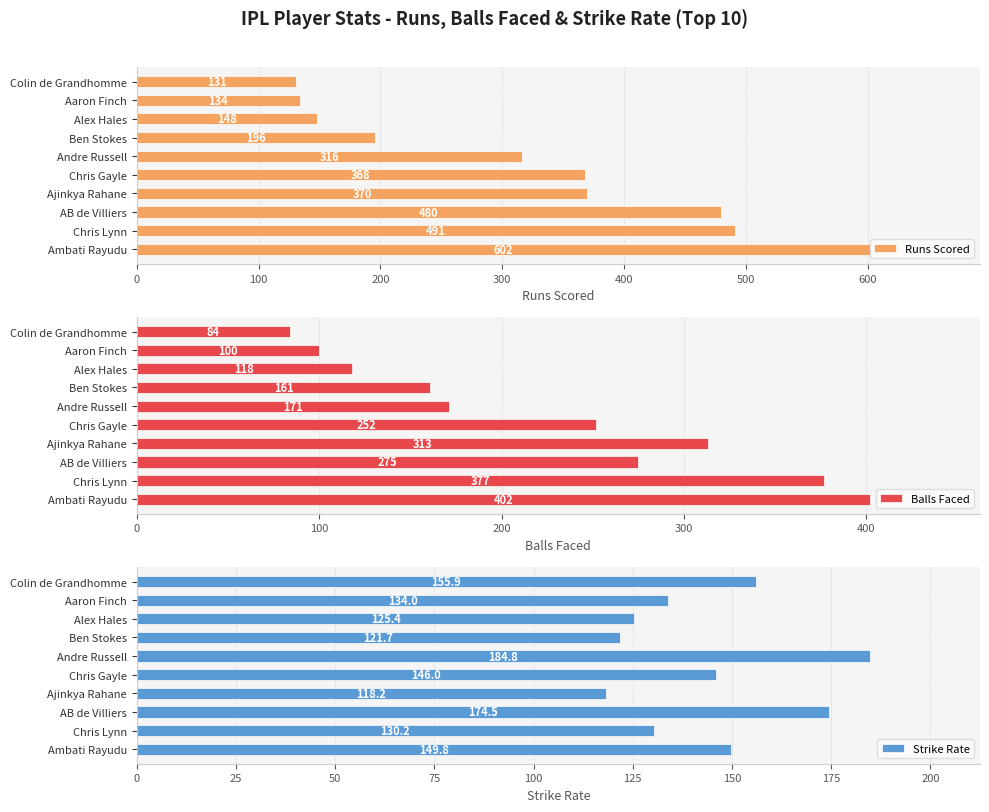

List the labels in order of Runs Scored value, largest first.

Ambati Rayudu, Chris Lynn, AB de Villiers, Ajinkya Rahane, Chris Gayle, Andre Russell, Ben Stokes, Alex Hales, Aaron Finch, Colin de Grandhomme